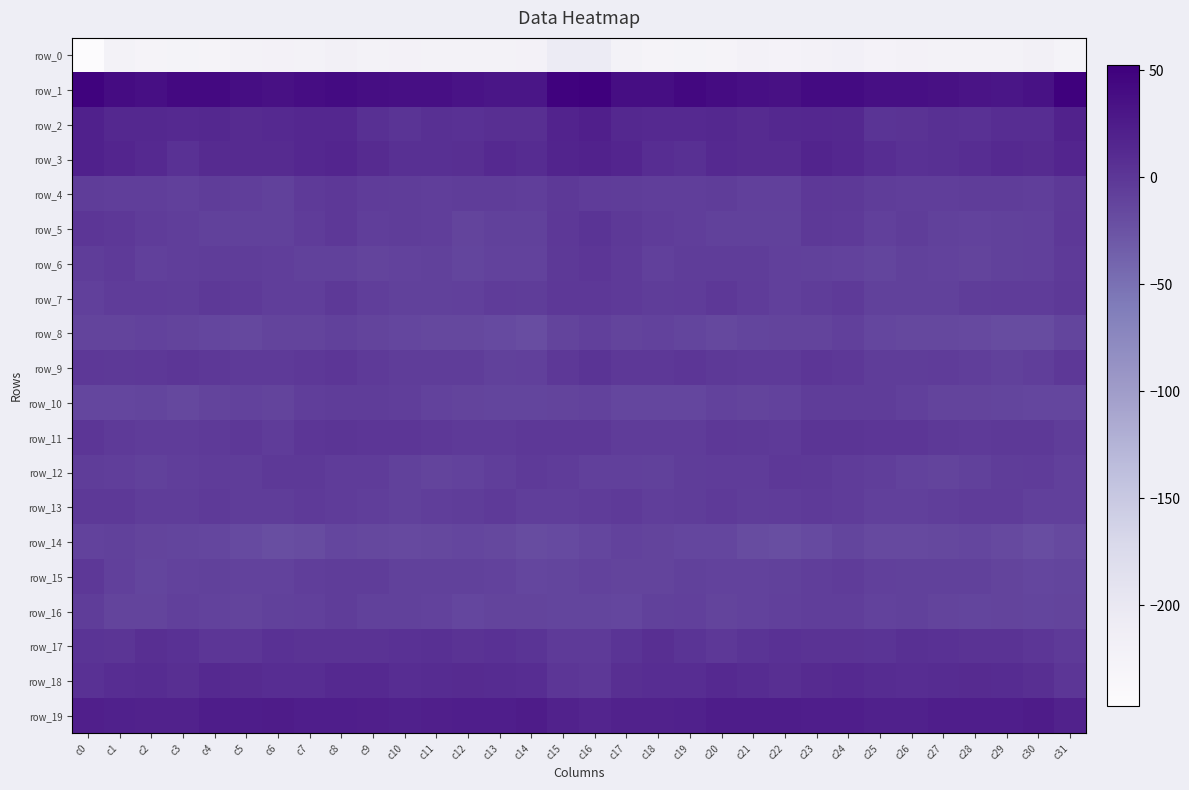

Where does the row_14 series first go above -14?

c0